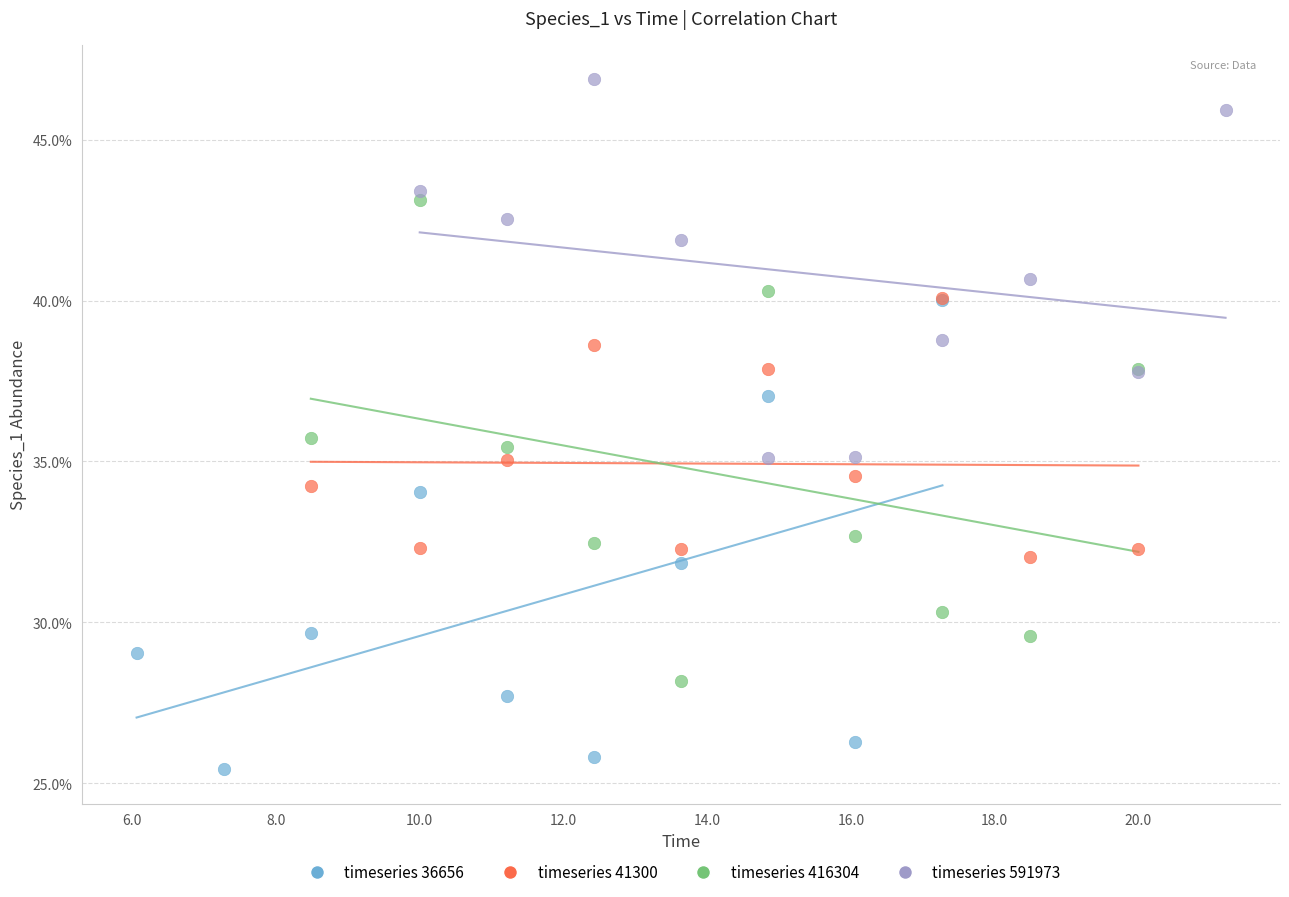

Which series reaches the maximum Y coordinate?

timeseries 591973